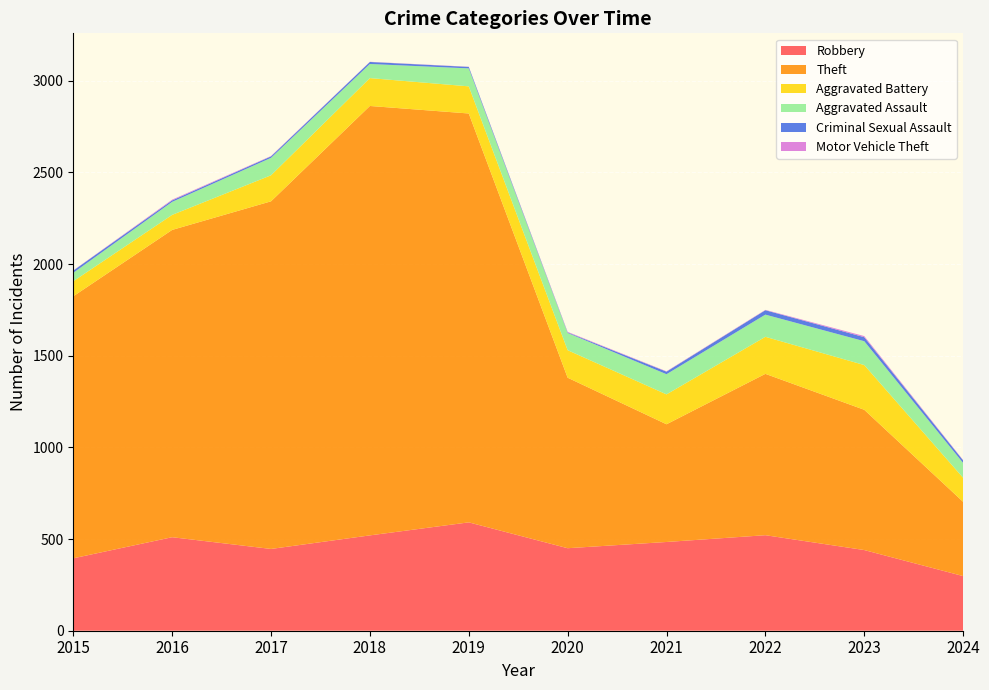

Reading right to left, list all the values displayed in this chart.

Robbery: 2024=298	2023=440	2022=521	2021=484	2020=450	2019=591	2018=520	2017=446	2016=510	2015=395
Theft: 2024=405	2023=765	2022=880	2021=642	2020=930	2019=2230	2018=2342	2017=1896	2016=1676	2015=1429
Aggravated Battery: 2024=131	2023=244	2022=202	2021=163	2020=150	2019=148	2018=152	2017=142	2016=82	2015=82
Aggravated Assault: 2024=81	2023=130	2022=121	2021=110	2020=94	2019=98	2018=77	2017=95	2016=71	2015=46
Criminal Sexual Assault: 2024=14	2023=22	2022=24	2021=14	2020=3	2019=8	2018=11	2017=8	2016=8	2015=12
Motor Vehicle Theft: 2024=2	2023=6	2022=2	2021=2	2020=3	2019=1	2018=1	2017=2	2016=4	2015=1